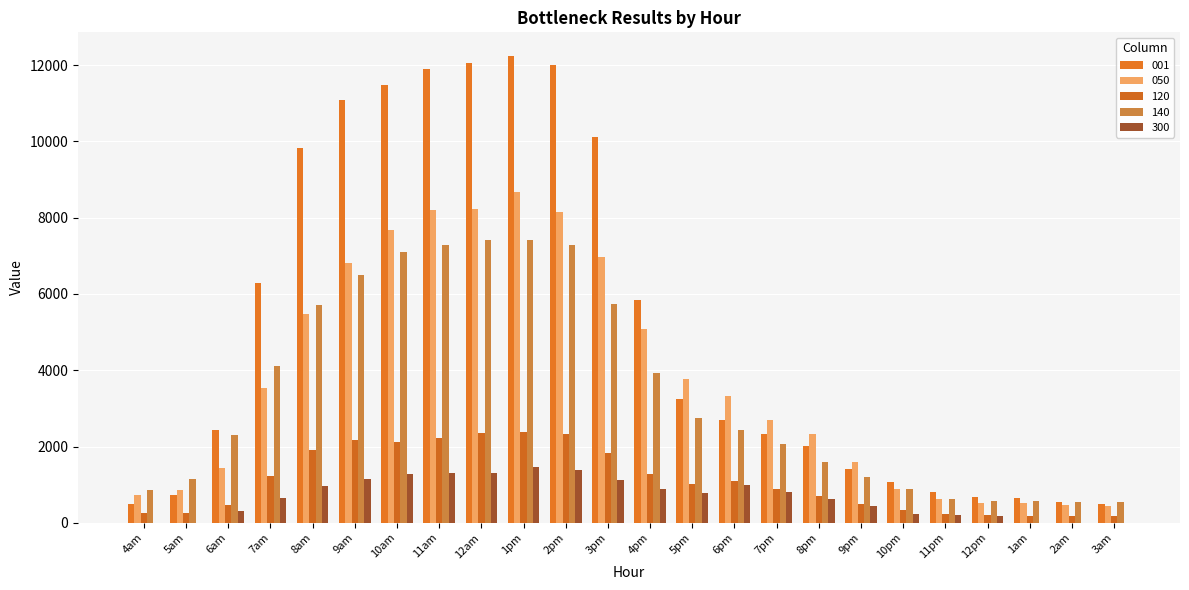

List the labels in order of 120 value, largest first.

1pm, 12am, 2pm, 11am, 9am, 10am, 8am, 3pm, 4pm, 7am, 6pm, 5pm, 7pm, 8pm, 9pm, 6am, 10pm, 4am, 5am, 11pm, 12pm, 1am, 2am, 3am